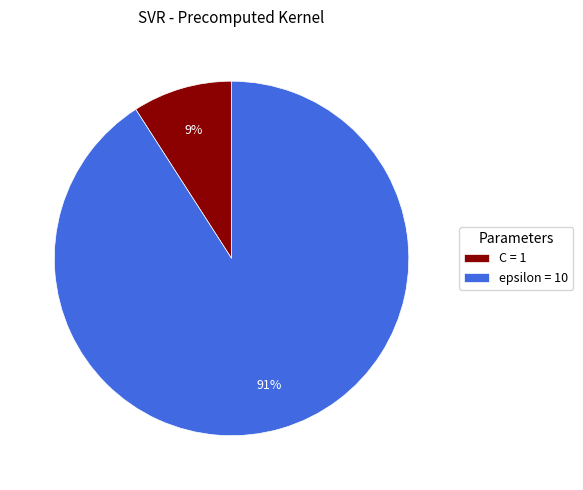

Which has a higher value, epsilon = 10 or C = 1?

epsilon = 10